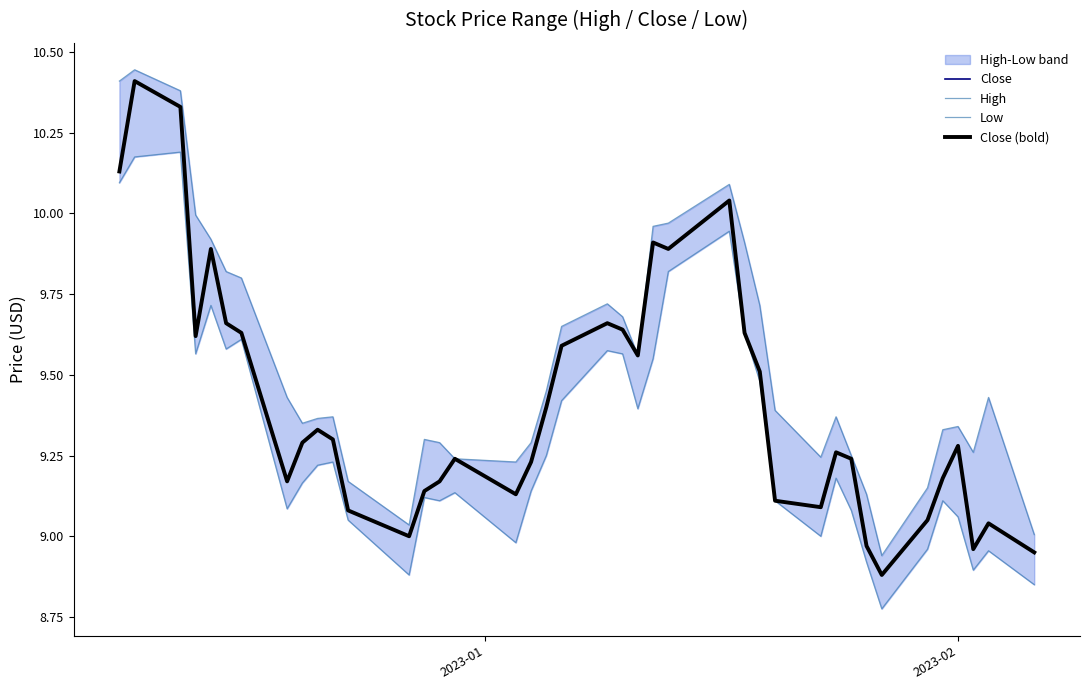

True or false: High has a value of 15.8 at 20.

False